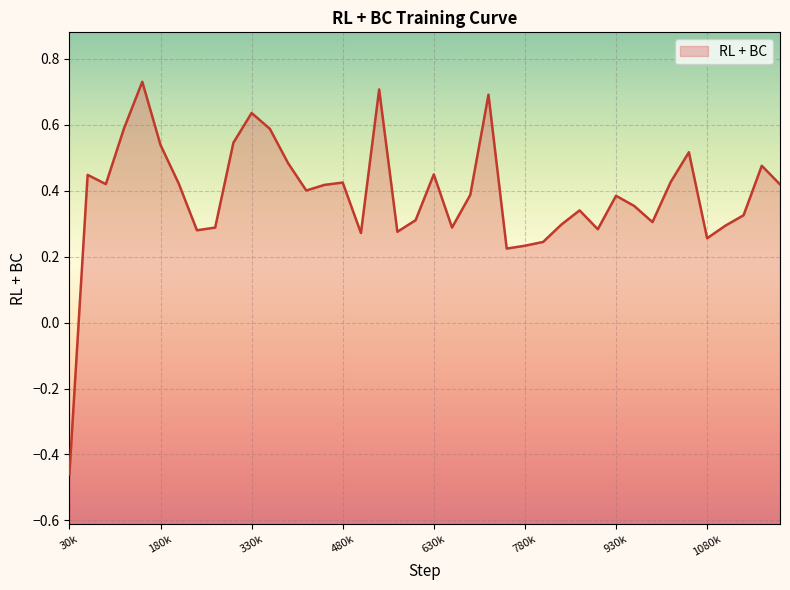

True or false: the data shows 0.6 at 930k.

False